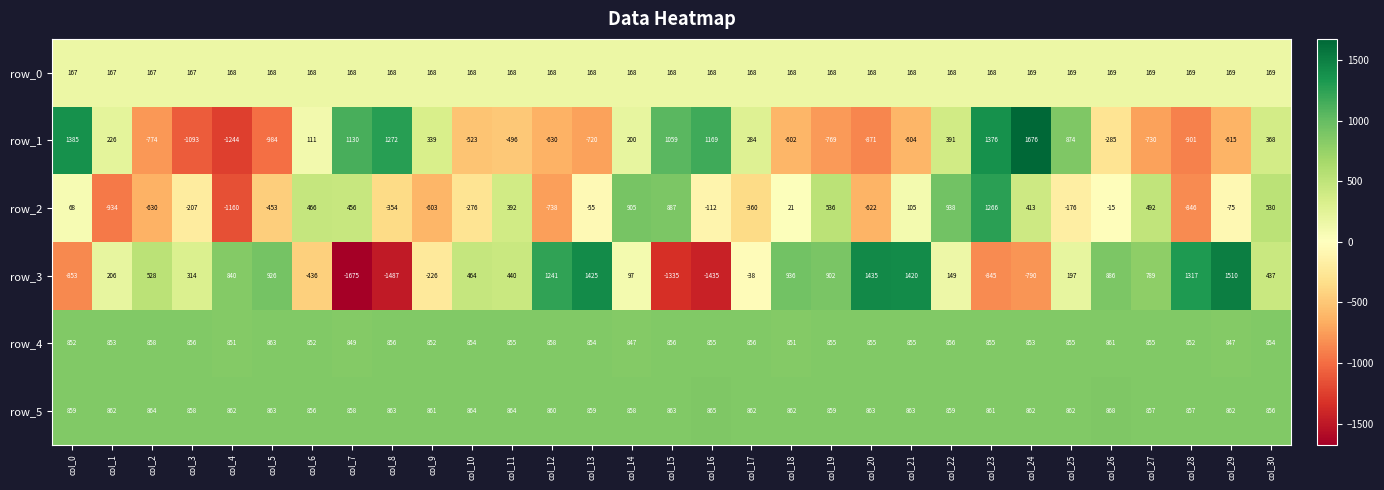

Rank the series at col_20 from highest to lowest value.

row_3, row_5, row_4, row_0, row_2, row_1